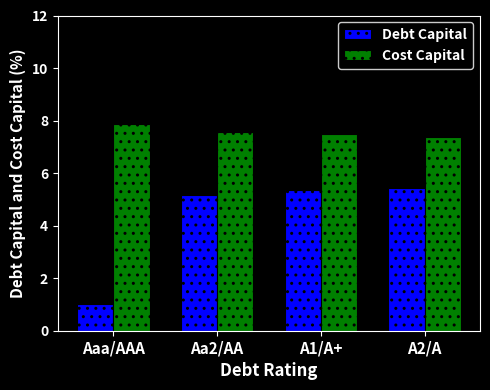

How many data points in Debt Capital are less than 5?

1